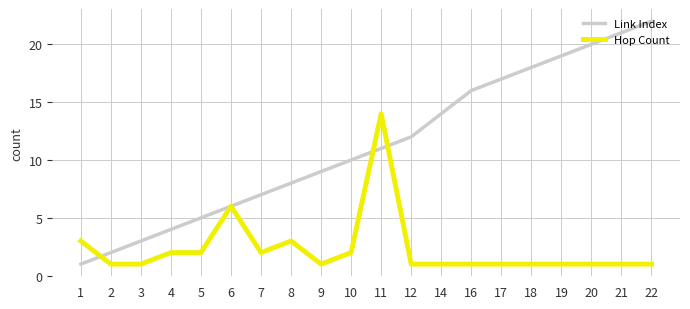

Which series has the widest spread of values?

Link Index